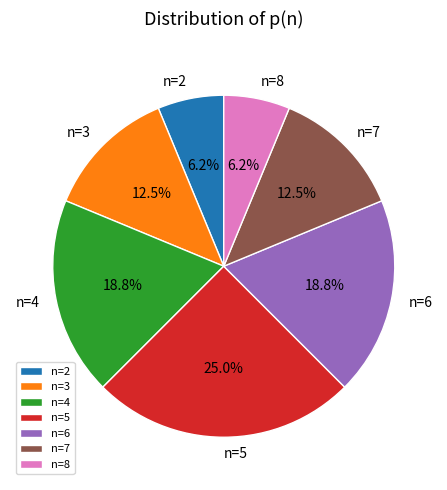

To the nearest percent, what is the average slice percentage?

14%